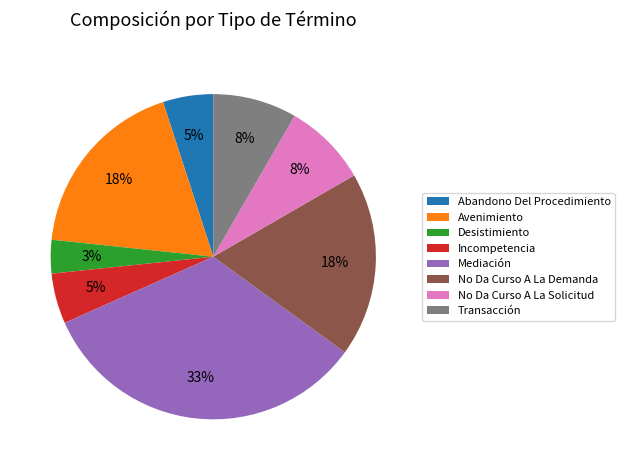

True or false: Incompetencia accounts for 5% of the total.

True